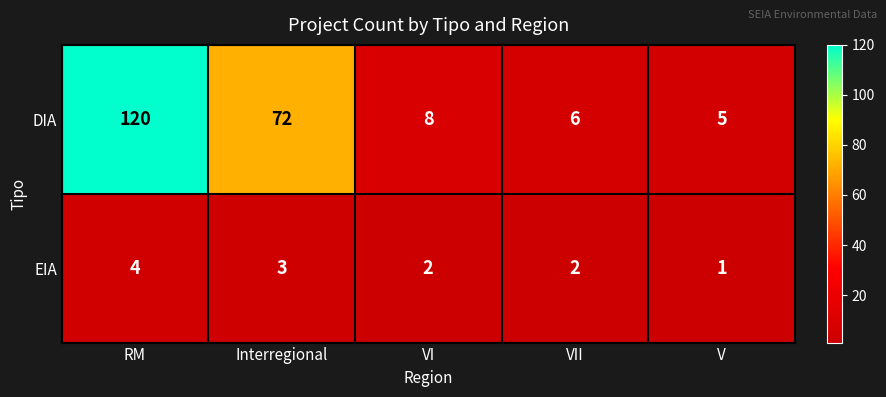

At which label does EIA first exceed 2?

RM